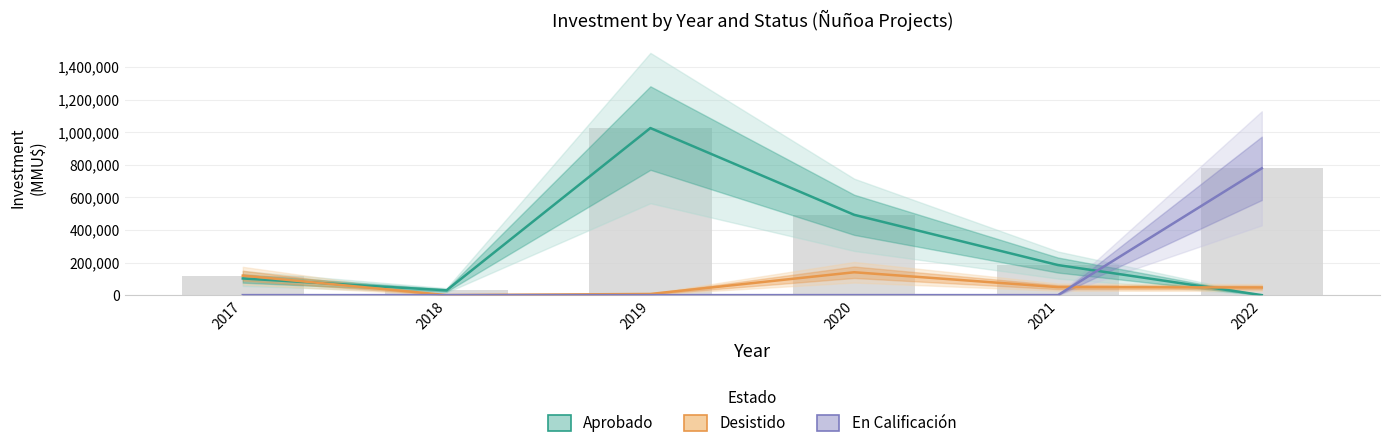

What is the highest value of the En Calificación series?

778125